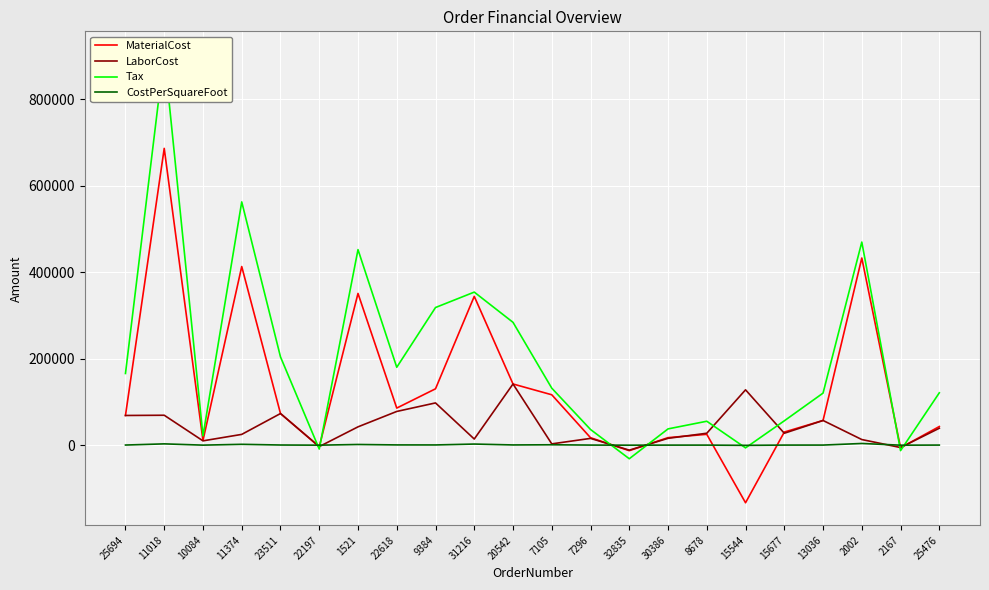

What is the spread (max minus min) of values at 13036?

120135.7